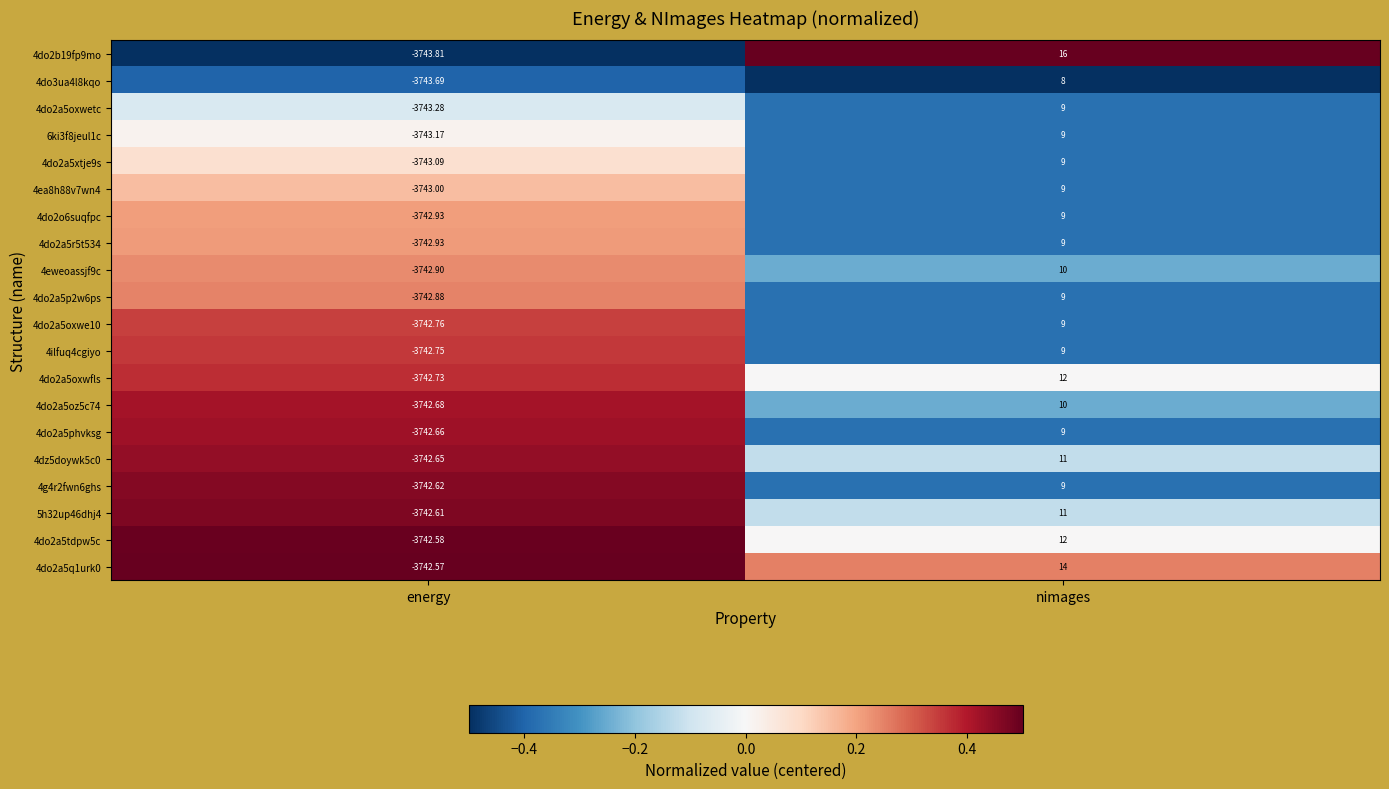

Which series has the largest total across all categories?

4do2b19fp9mo